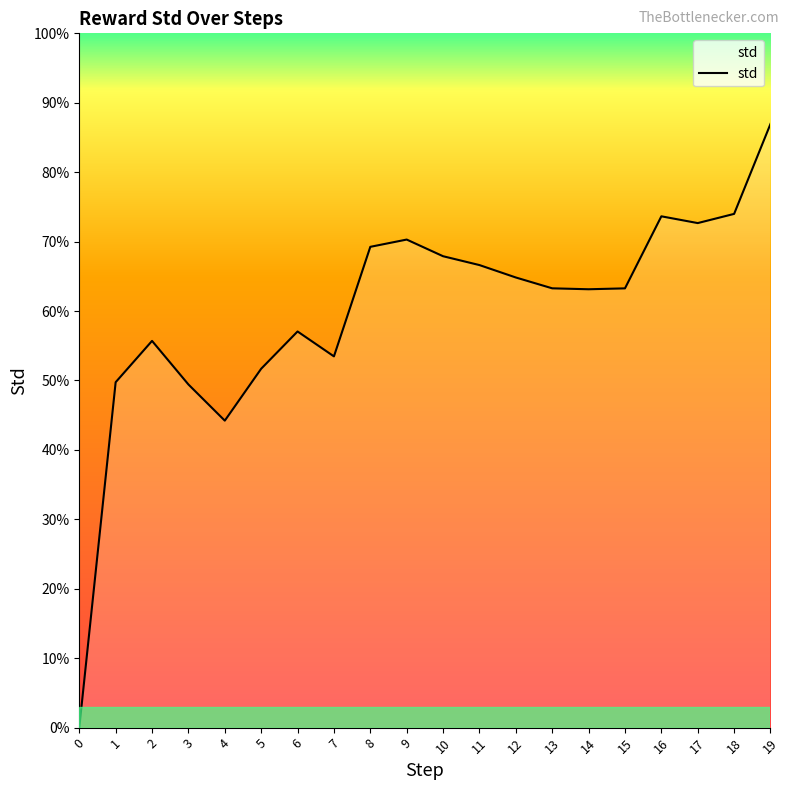

List the labels in order of value, smallest first.

0, 4, 3, 1, 5, 7, 2, 6, 14, 15, 13, 12, 11, 10, 8, 9, 17, 16, 18, 19